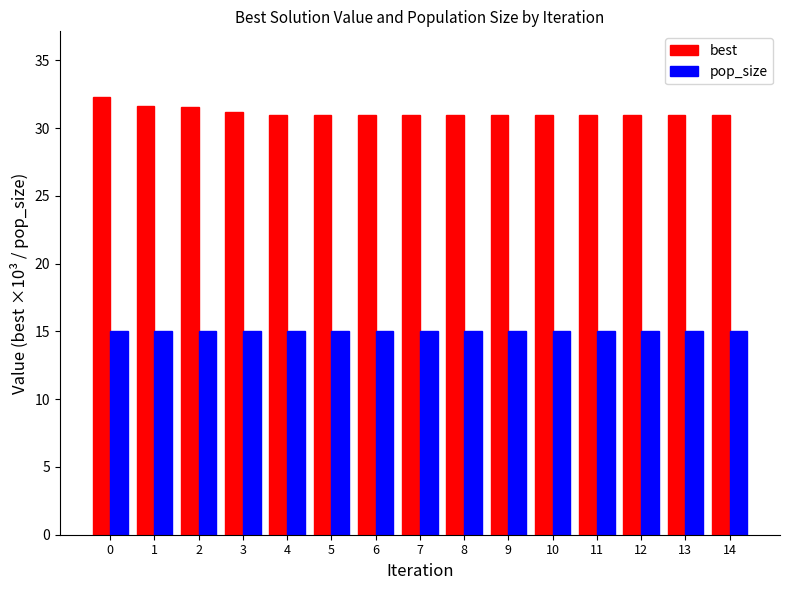

What is the value of the pop_size bar at the 11th from the left?

15.0